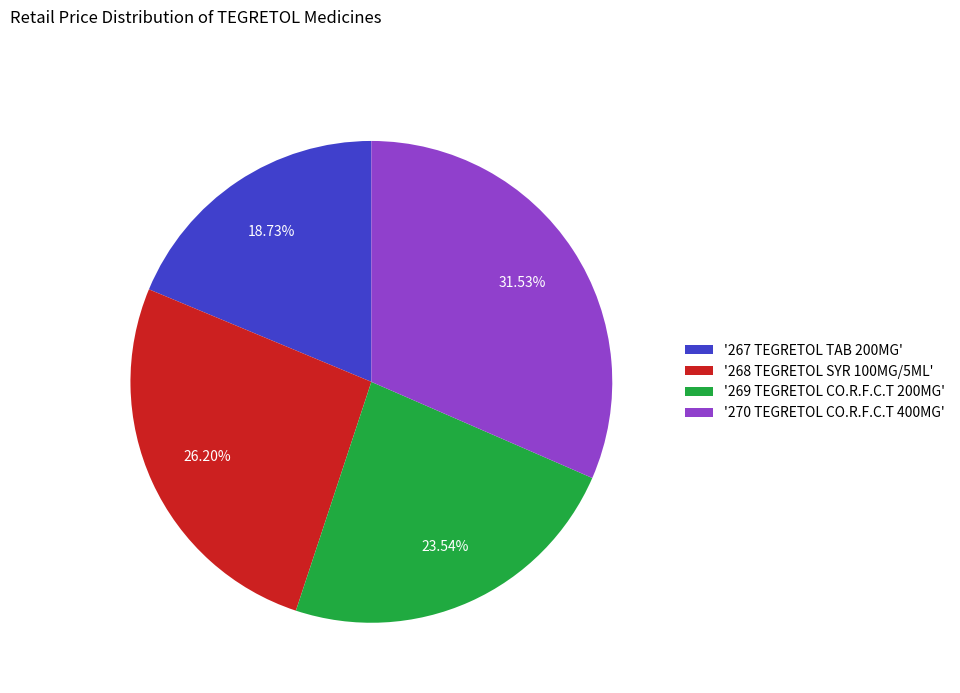

What is the ratio of the value at '268 TEGRETOL SYR 100MG/5ML' to the value at '267 TEGRETOL TAB 200MG'?

1.4